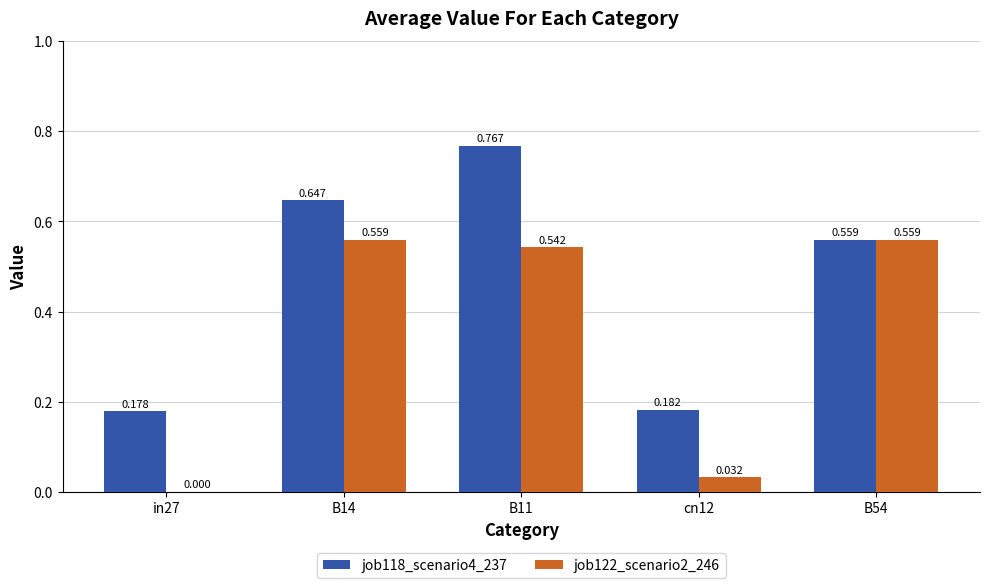

What are all the series names shown in the legend?

job118_scenario4_237, job122_scenario2_246